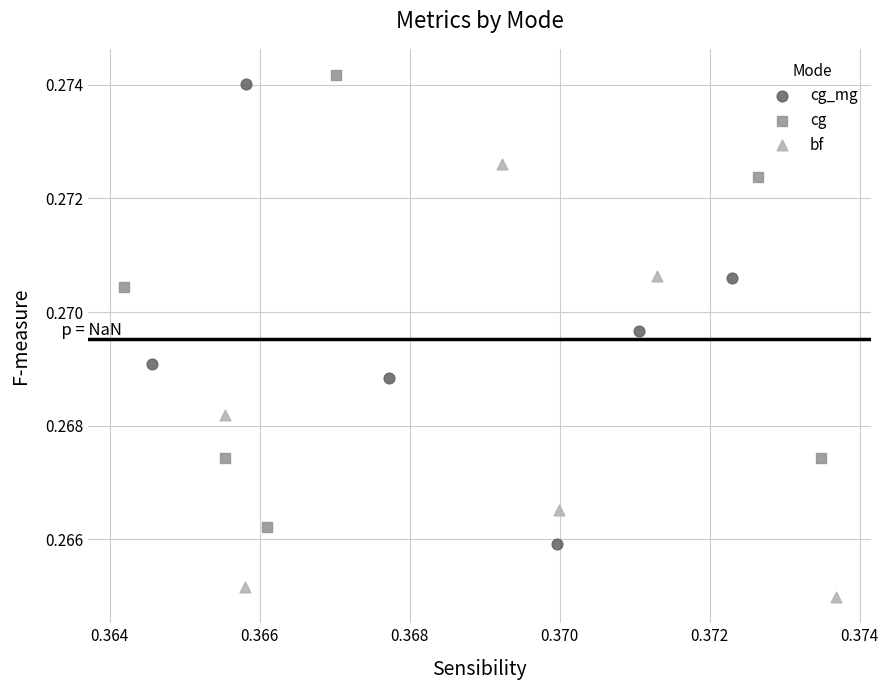

Which series reaches the maximum Y coordinate?

cg